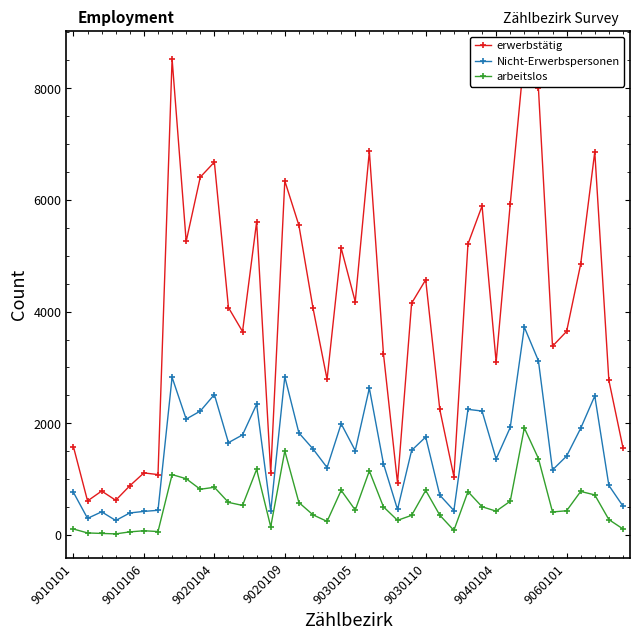

At how many categories does at least one series exceed 1266?

31